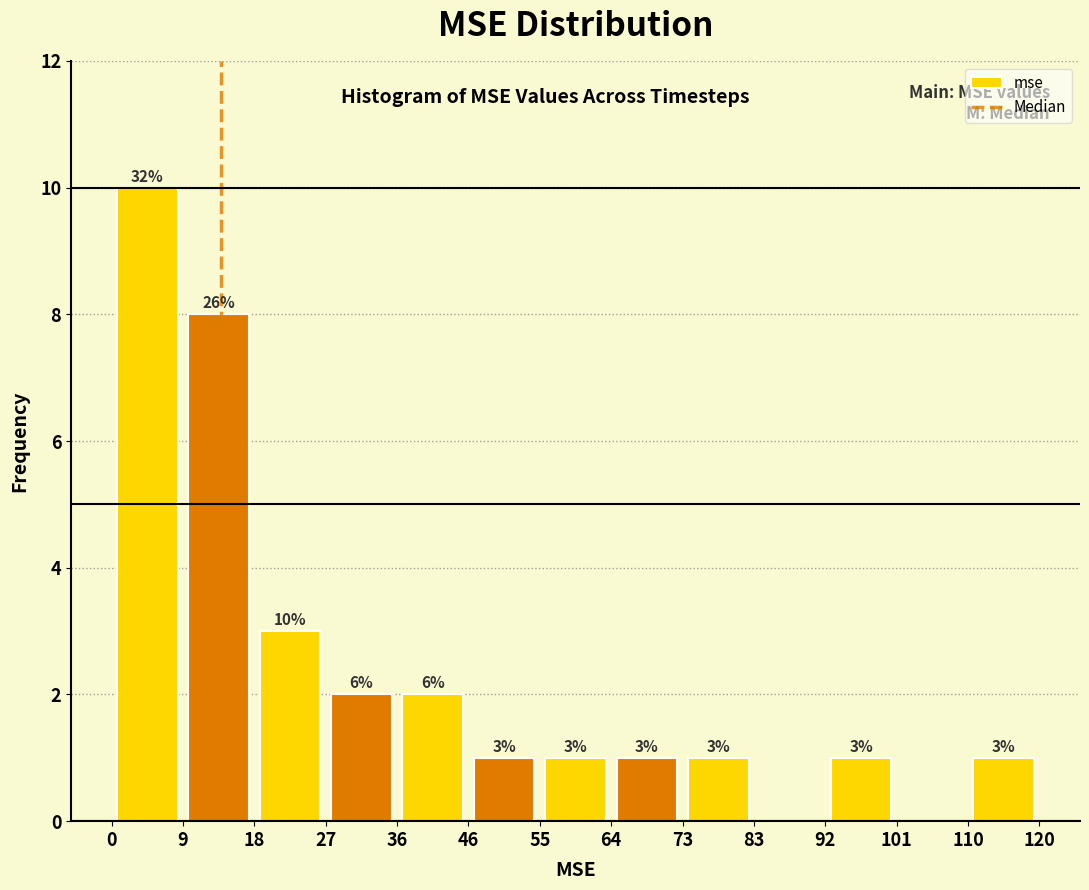

Which range on the x-axis has the tallest bar?

0 to 9